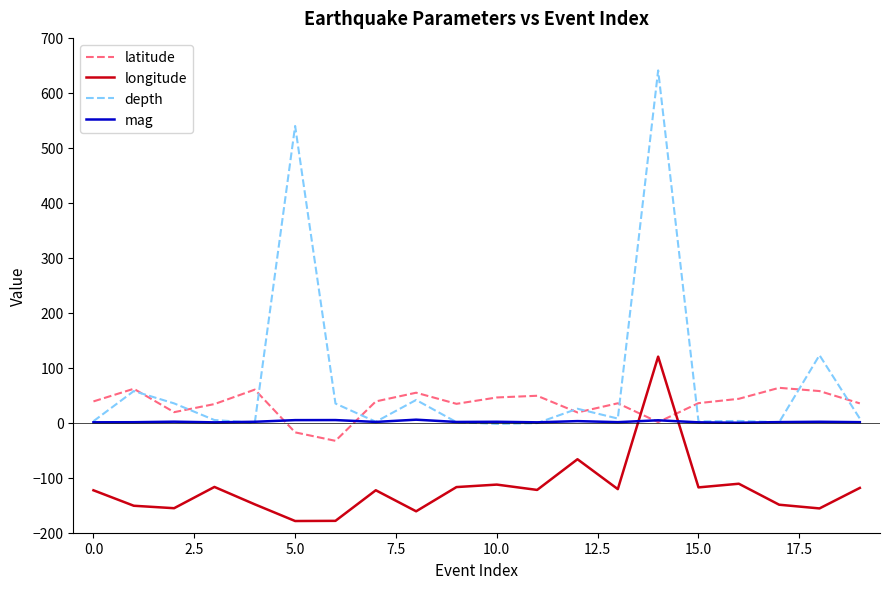

What is the sum of all depth values?

1528.2